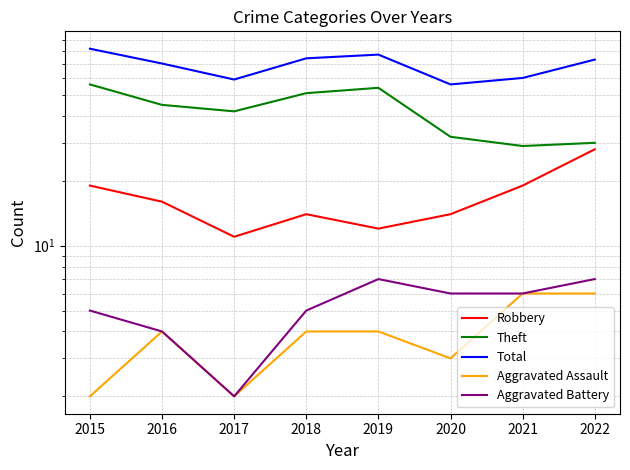

What is the average value of the Theft series?

42